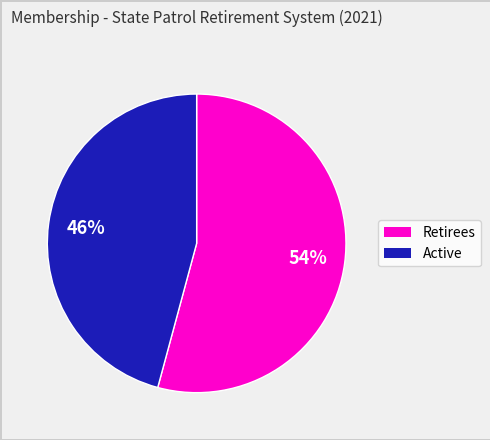

Is there a majority slice in this chart?

Yes